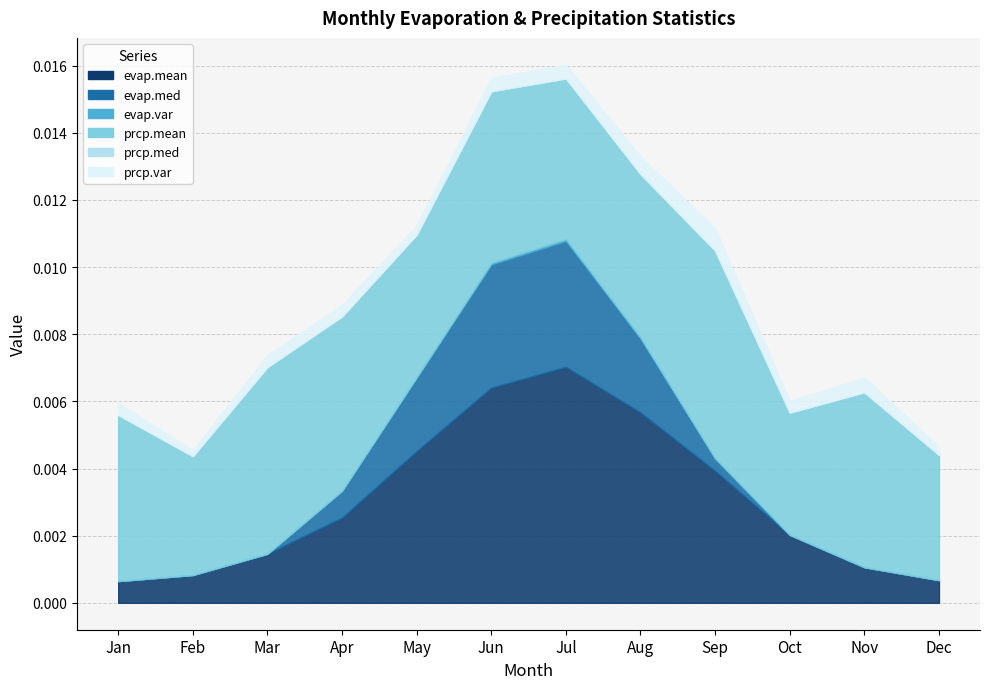

What are all the series names shown in the legend?

evap.mean, evap.med, evap.var, prcp.mean, prcp.med, prcp.var